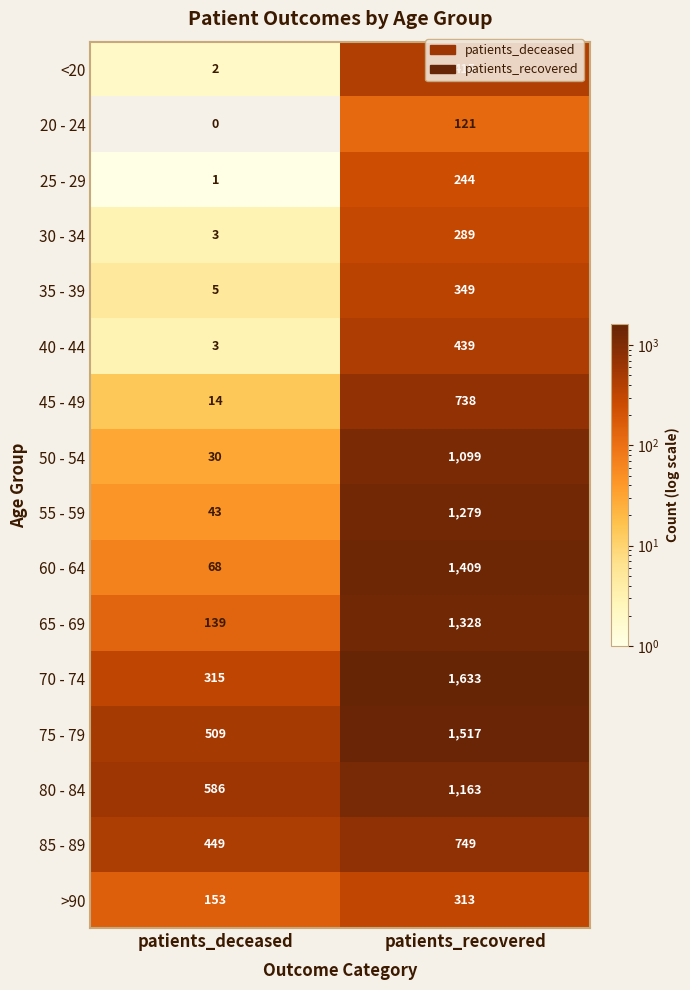

Which series changed the most between patients_deceased and patients_recovered?

60 - 64